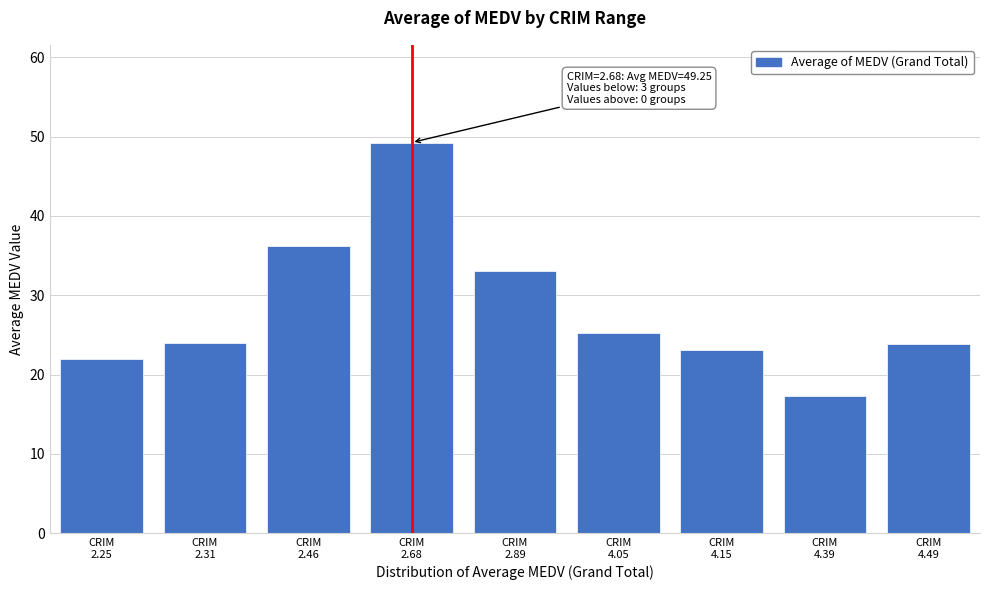

What is the value of the 7th bar from the left?

23.1